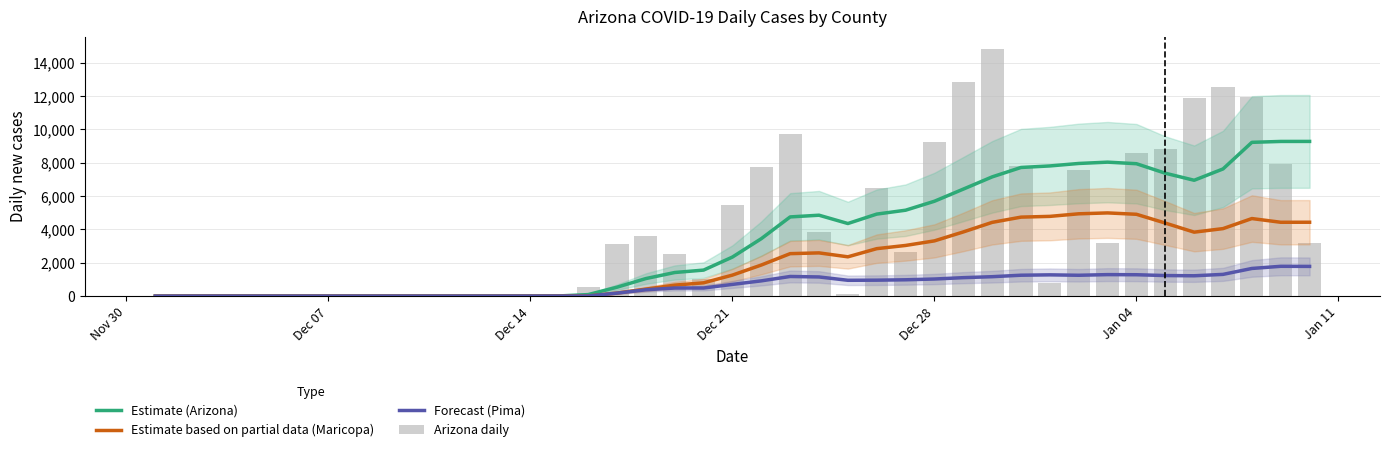

What is the value of the Forecast (Pima) bar at the 23rd from the left?

1149.6